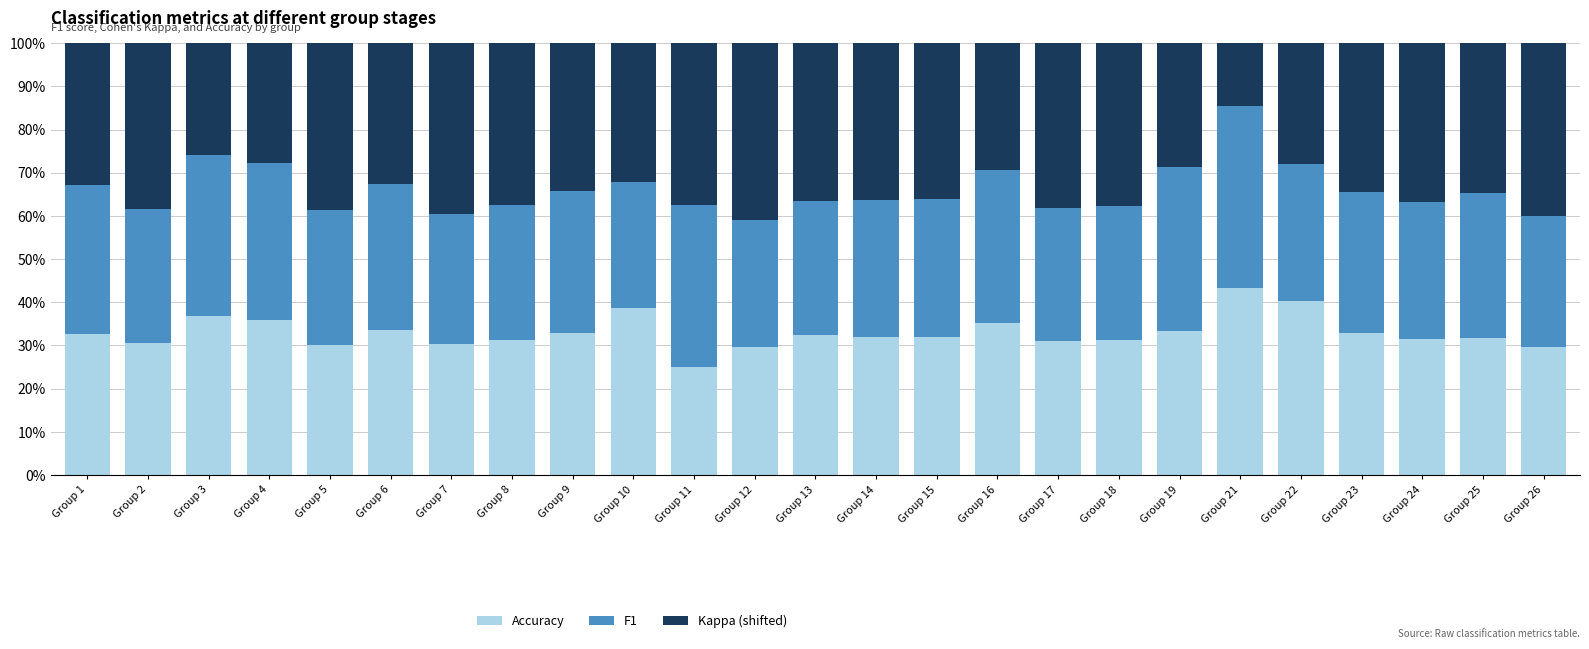

What are all the series names shown in the legend?

Accuracy, F1, Kappa (shifted)